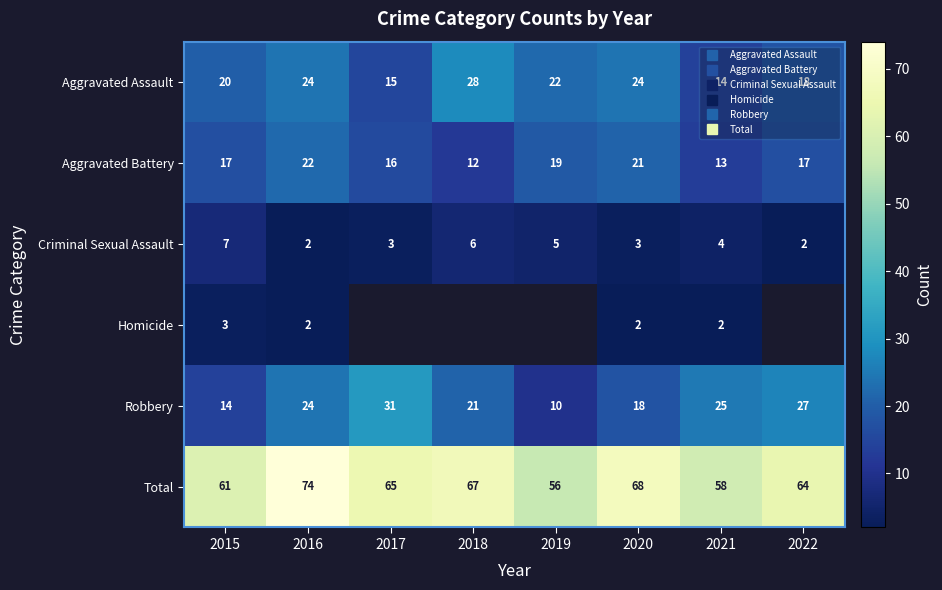

Rank the series by their maximum value, from lowest to highest.

Homicide, Criminal Sexual Assault, Aggravated Battery, Aggravated Assault, Robbery, Total